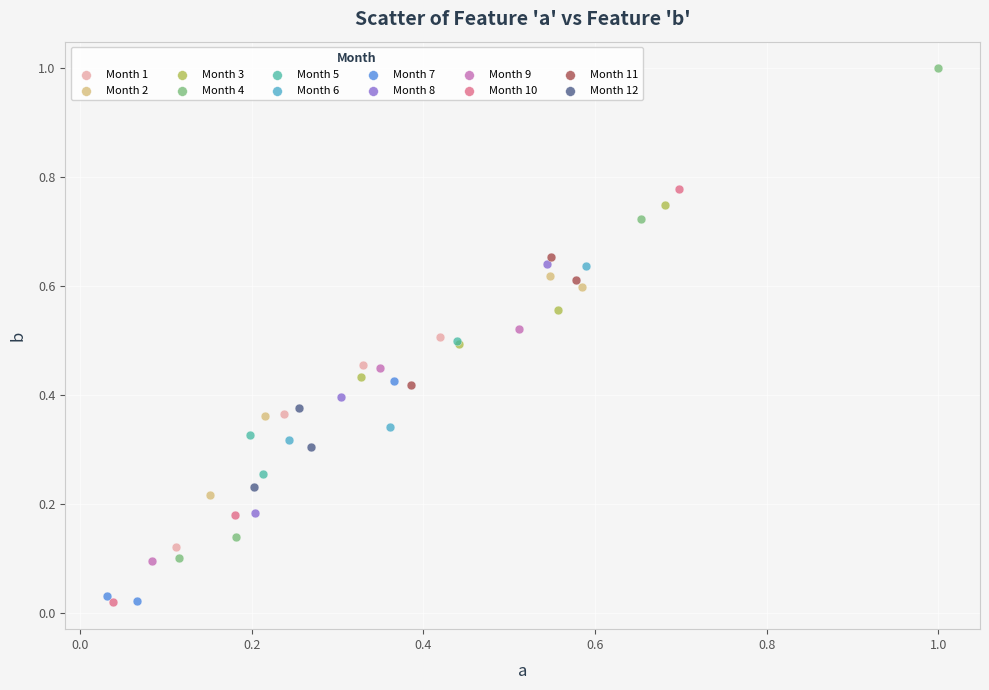

Which series contains the highest Y value?

Month 4